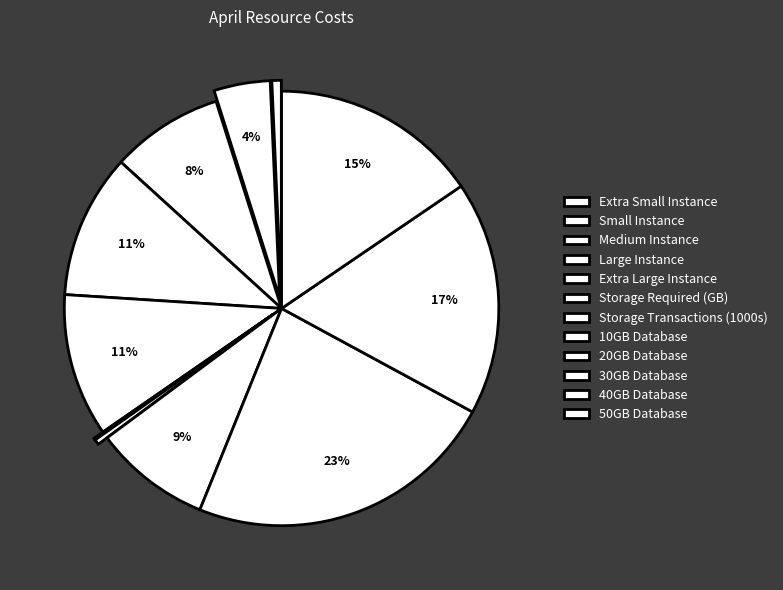

The Small Instance slice represents 1% of the pie. True or false?

False